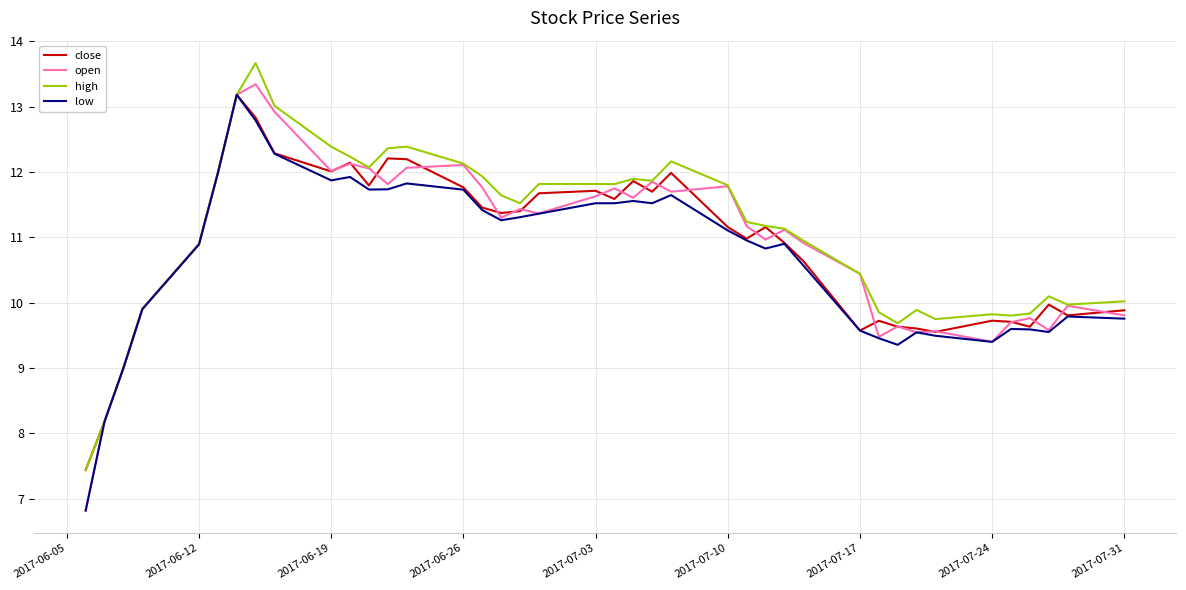

Which series has the largest range (max minus min)?

open